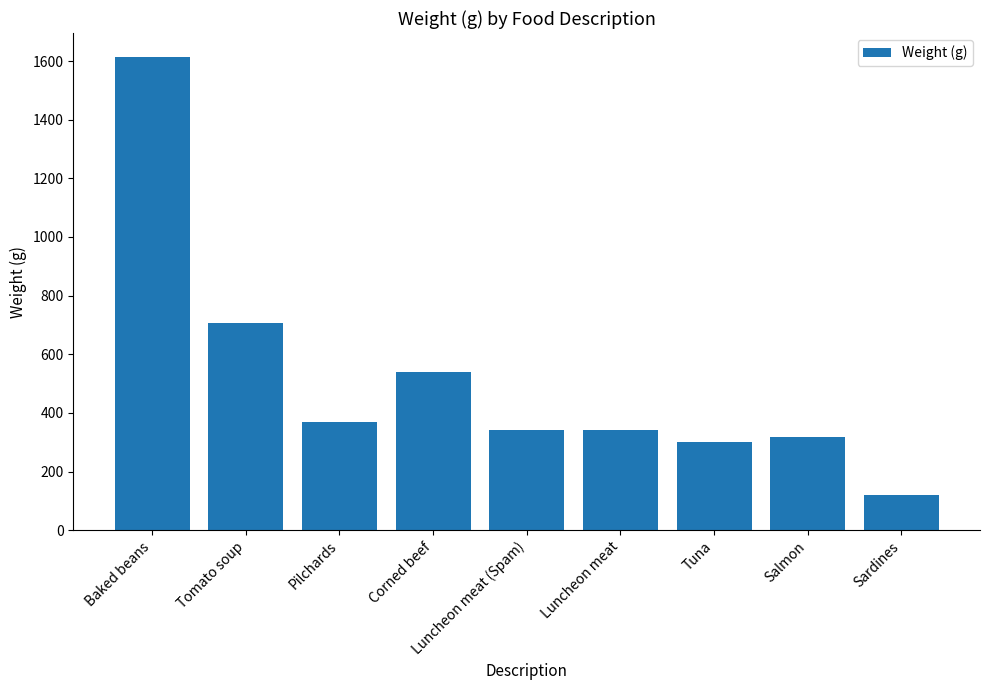

Is it true that the value at Tuna is 113?

False